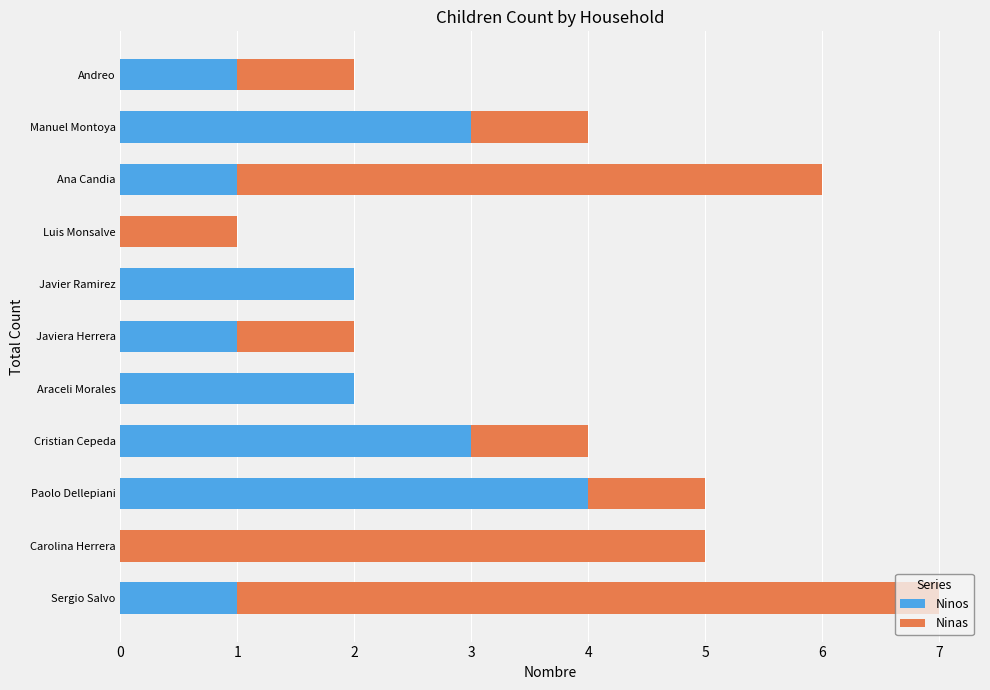

How many series are shown in this chart?

2